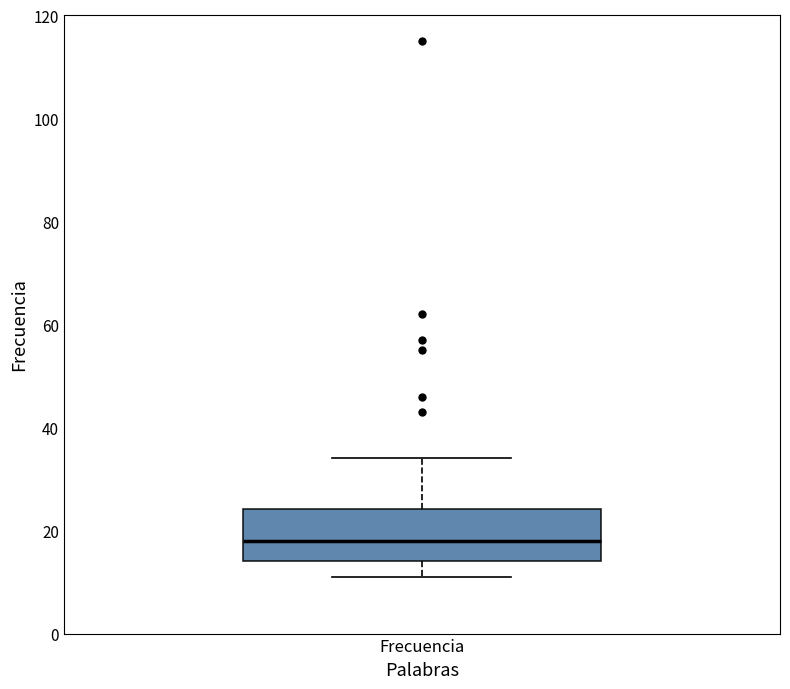

Transcribe this box plot: give where the median line is, the range the box spans, and where the two whiskers end, as read against the y-axis. The values are not printed on the chart, so give them approximately, as read against the axis.

median 18, box 14 to 24, whiskers 12 to 34